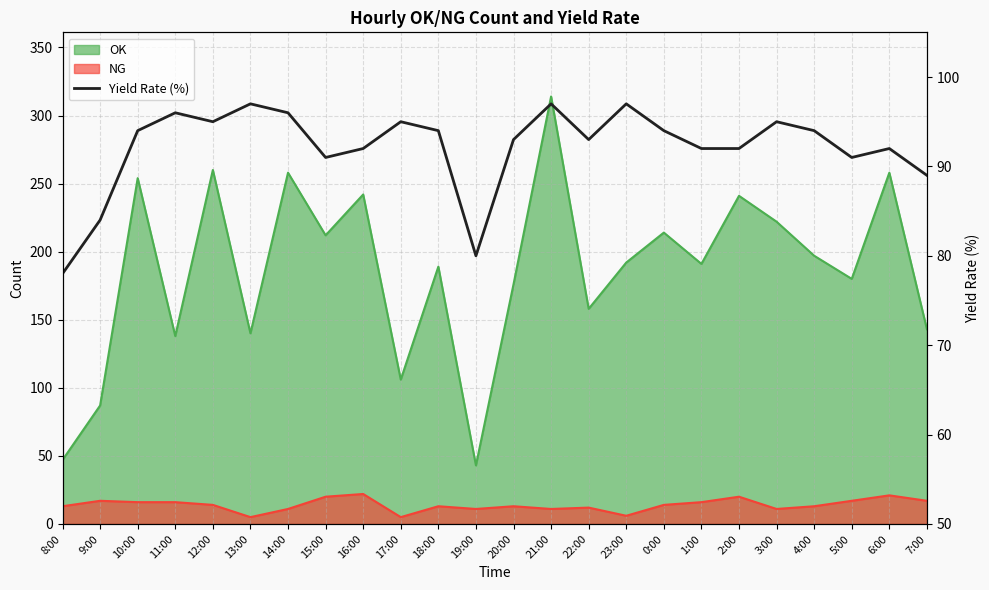

True or false: the data shows 18 at 8:00.

False